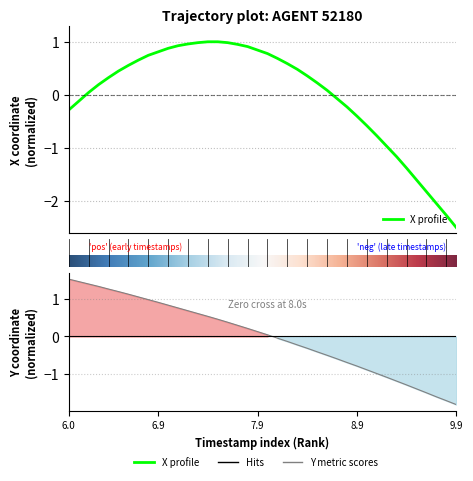

The X series shows 1.0 at 13. True or false?

True